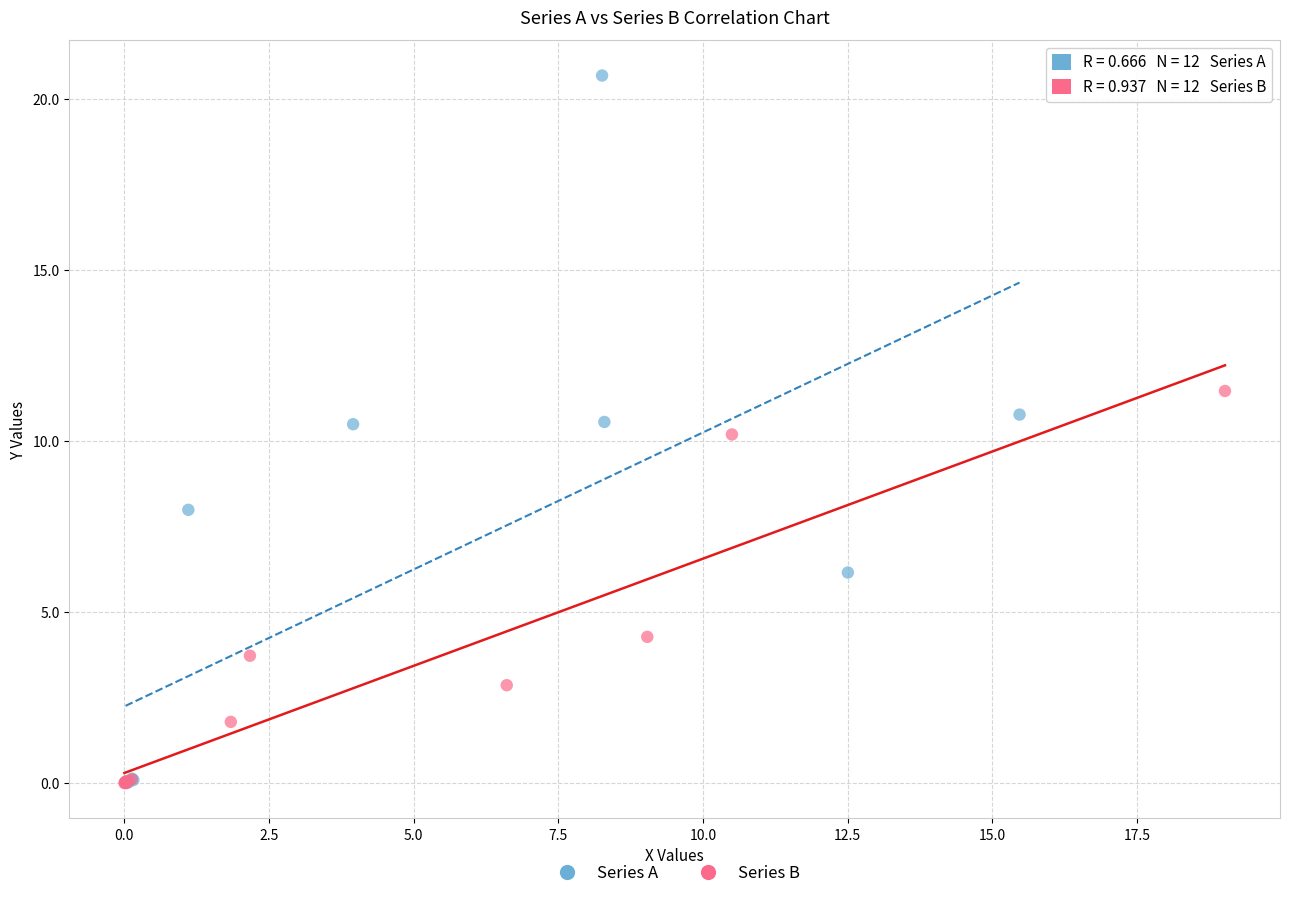

Which series has the widest spread of Y values?

Series A